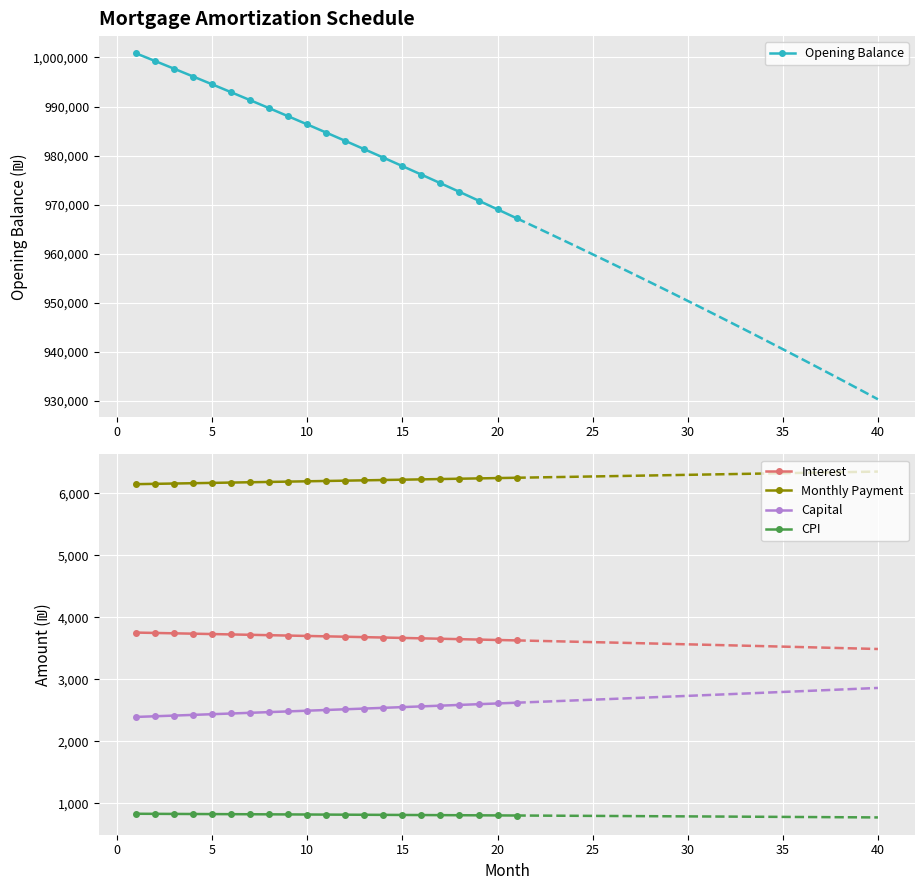

True or false: CPI and Capital cross at least once.

False